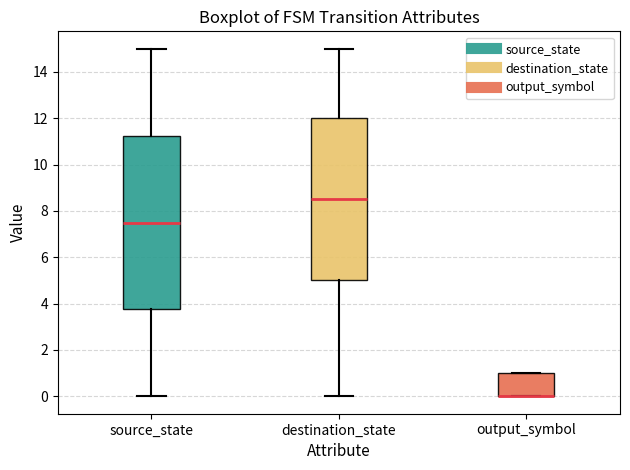

Reading left to right, transcribe this box plot: for each box, give where its median line is, the range the box spans, and where its two whiskers end, as read against the y-axis. The values are not printed on the chart, so give them approximately, as read against the axis.

source_state: median 7.6, box 3.8 to 11.2, whiskers 0.0 to 15.0
destination_state: median 8.6, box 5.0 to 12.0, whiskers 0.0 to 15.0
output_symbol: median 0.0 (drawn on the box's lower edge), box 0.0 to 1.0, whiskers 0.0 to 1.0